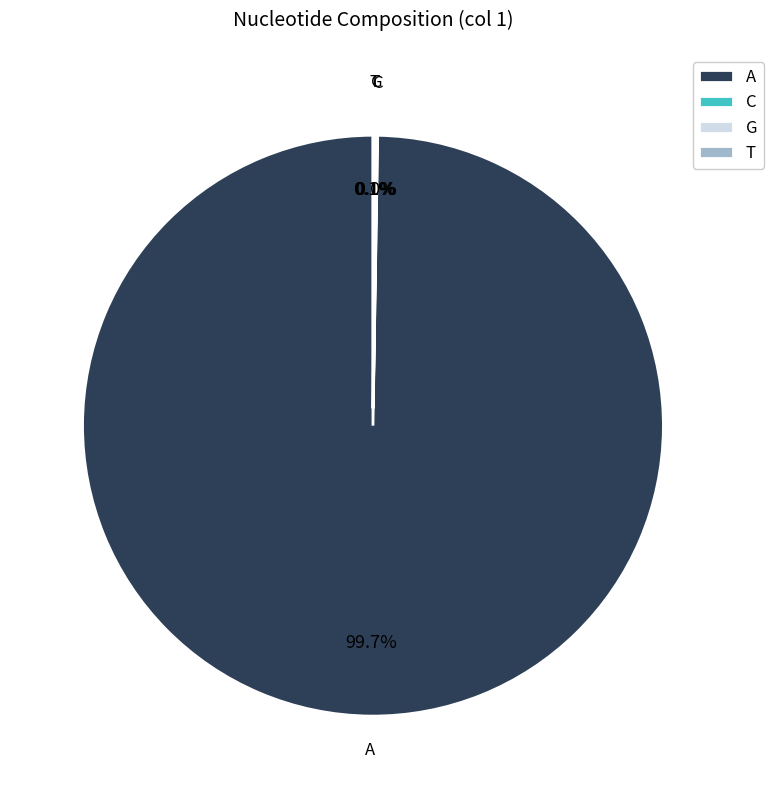

What is the largest slice in the pie chart?

A